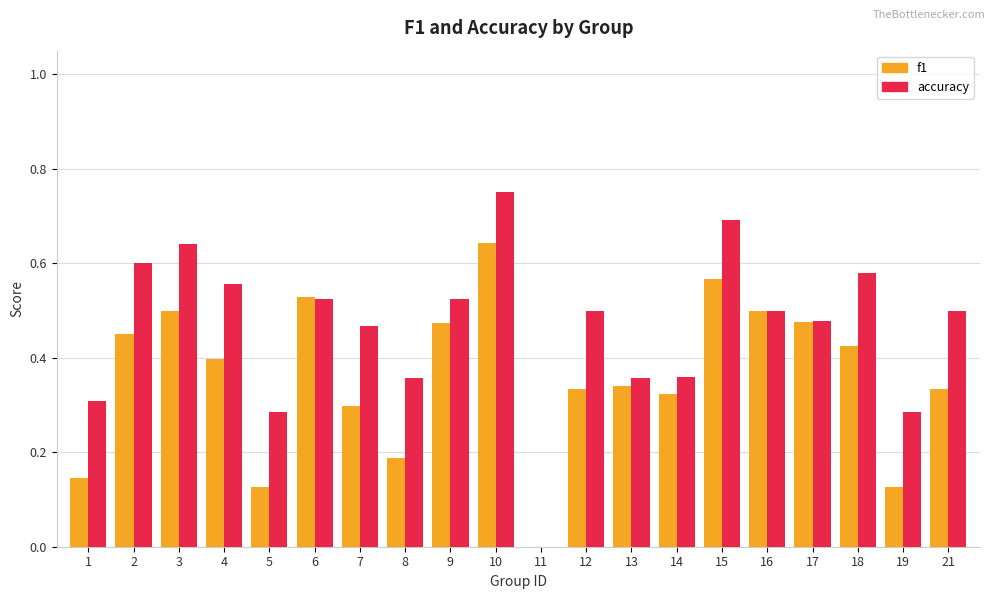

Count the accuracy values in the range 0 to 1.

20